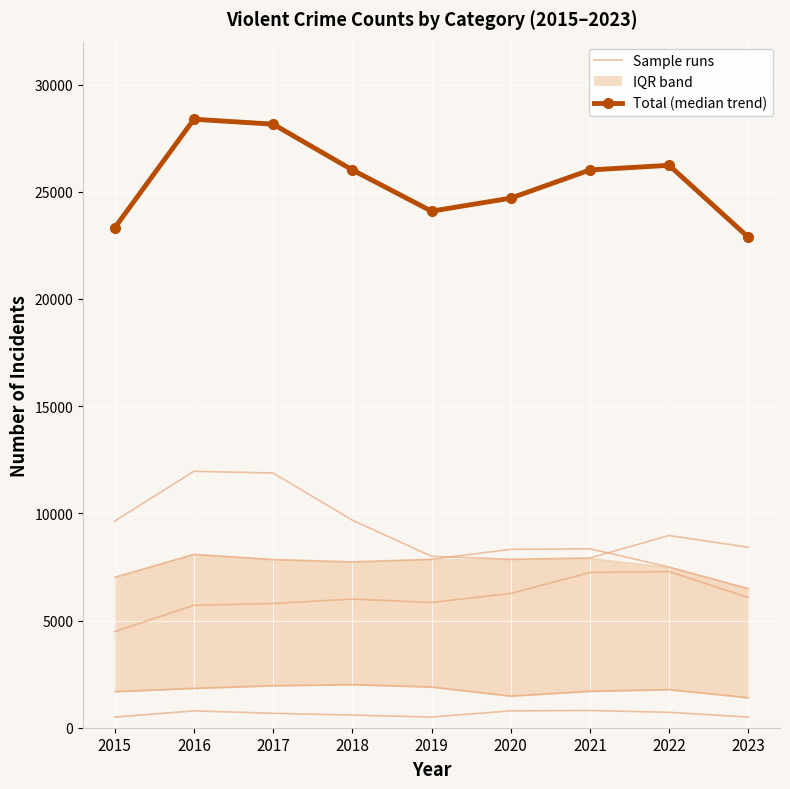

At which label does Total (median trend) reach its minimum?

2023